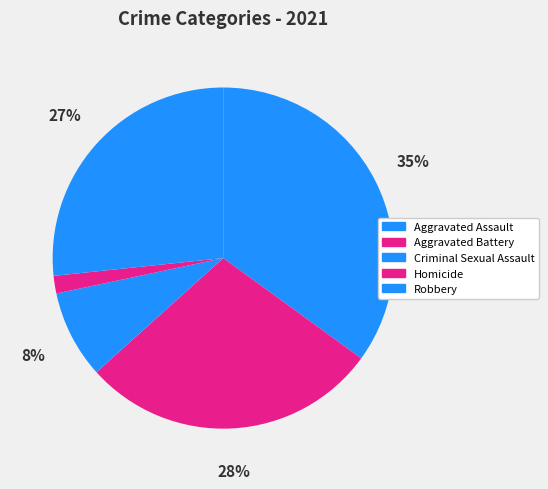

Does Aggravated Battery represent more than half of the total?

No